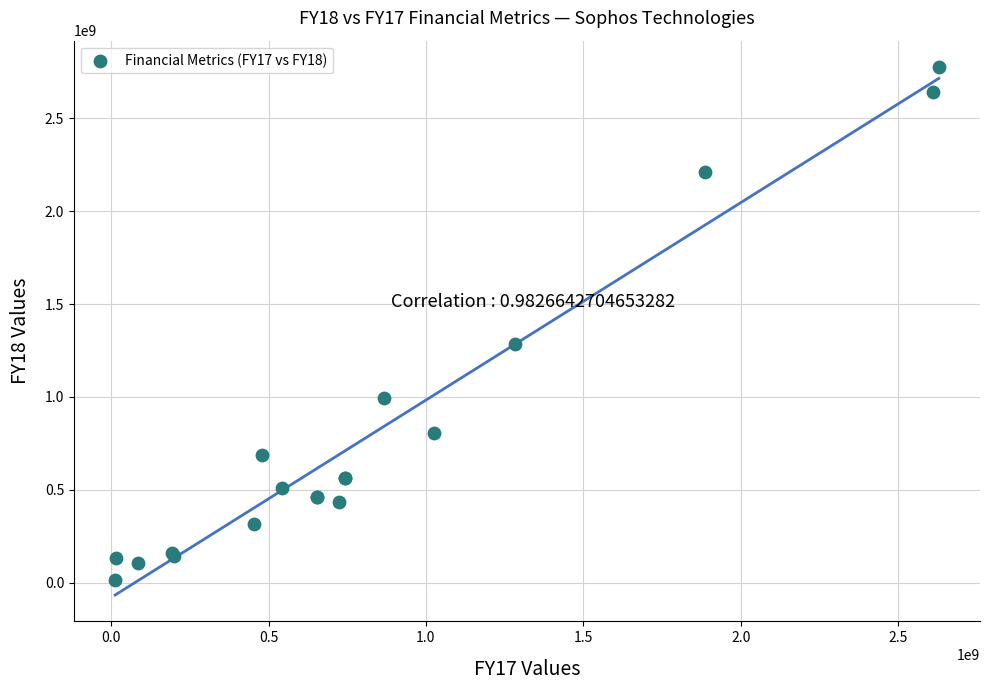

What Y value in the scatter plot is closest to 1396152615?

1286324972